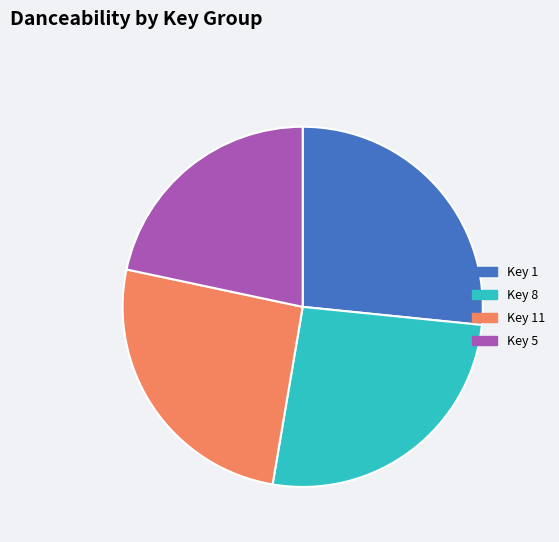

Does any single category account for the majority?

No